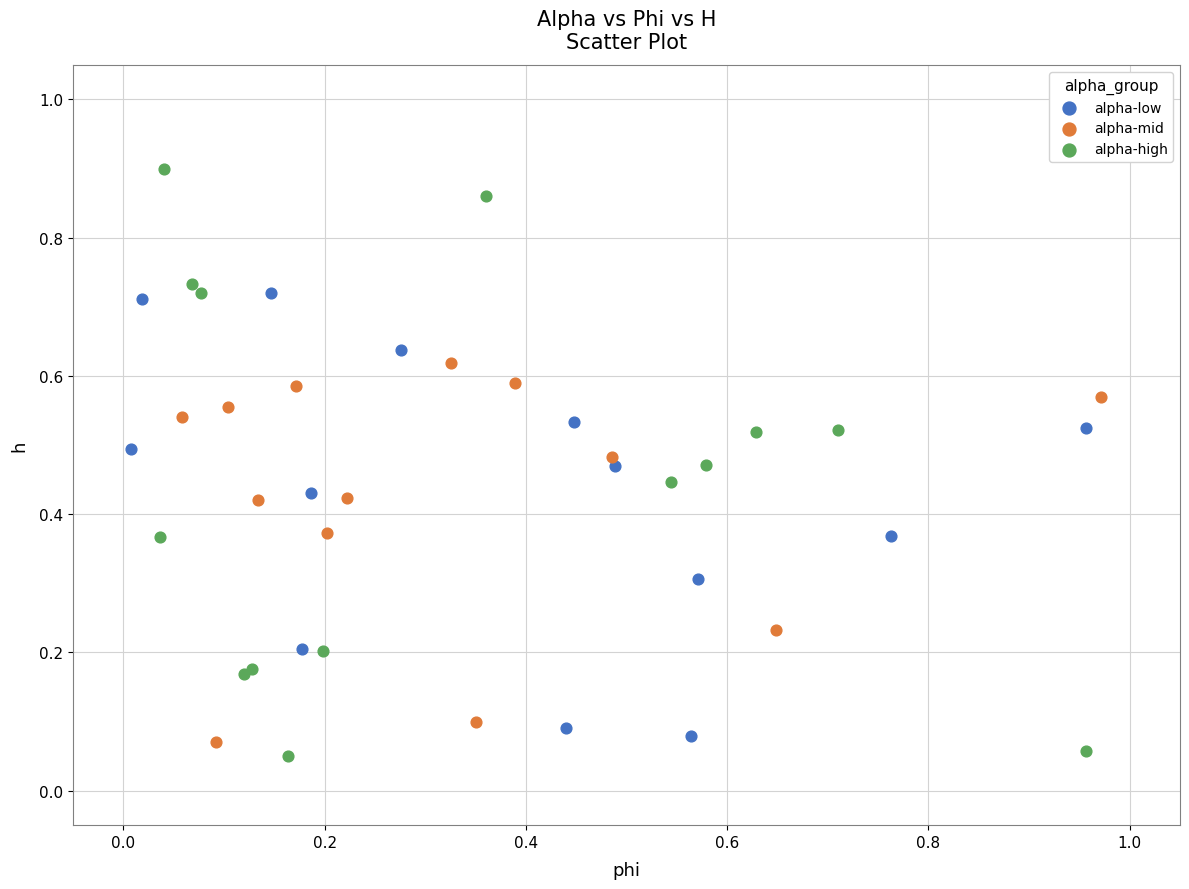

Which series contains the lowest Y value?

alpha-high